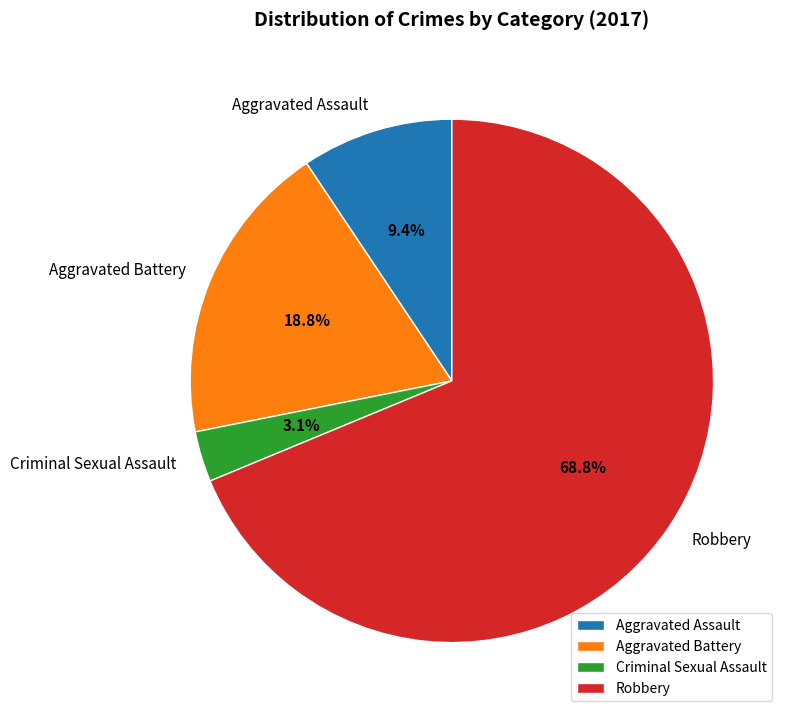

To the nearest percent, what is the combined percentage of Robbery and Criminal Sexual Assault?

72%